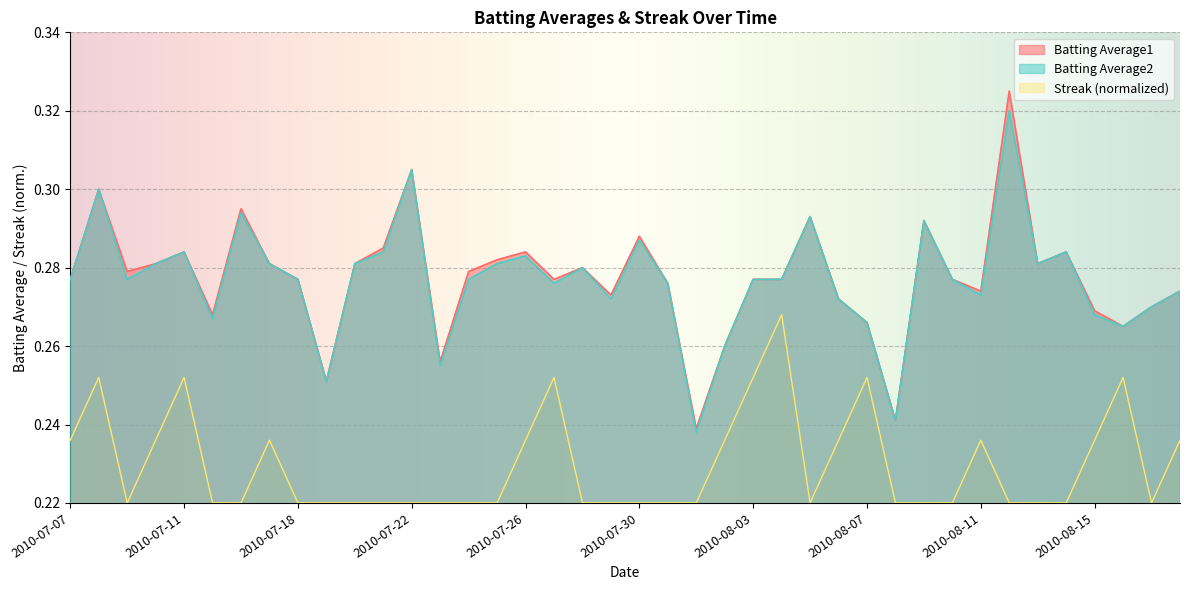

True or false: Streak and Batting Average2 intersect in this chart.

False